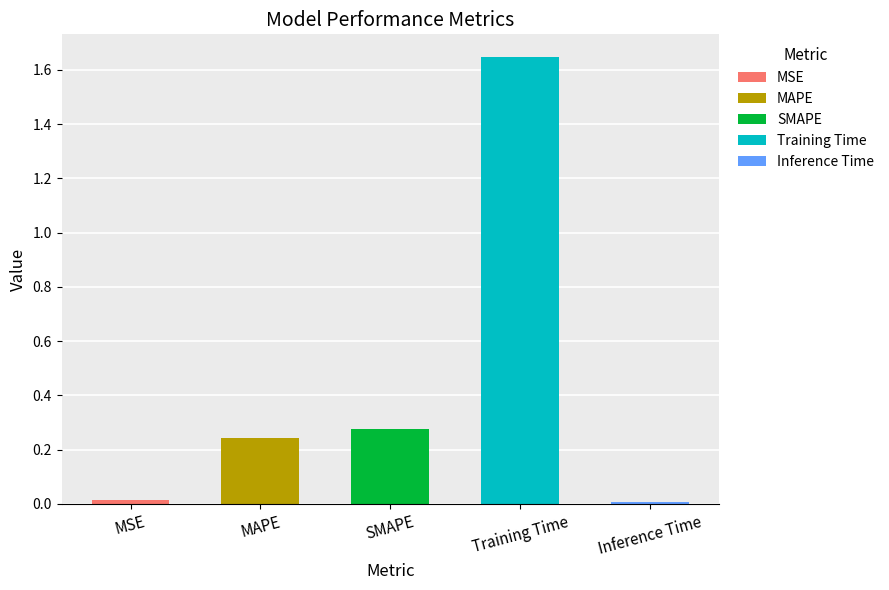

What is the label of the 3rd bar from the right?

SMAPE